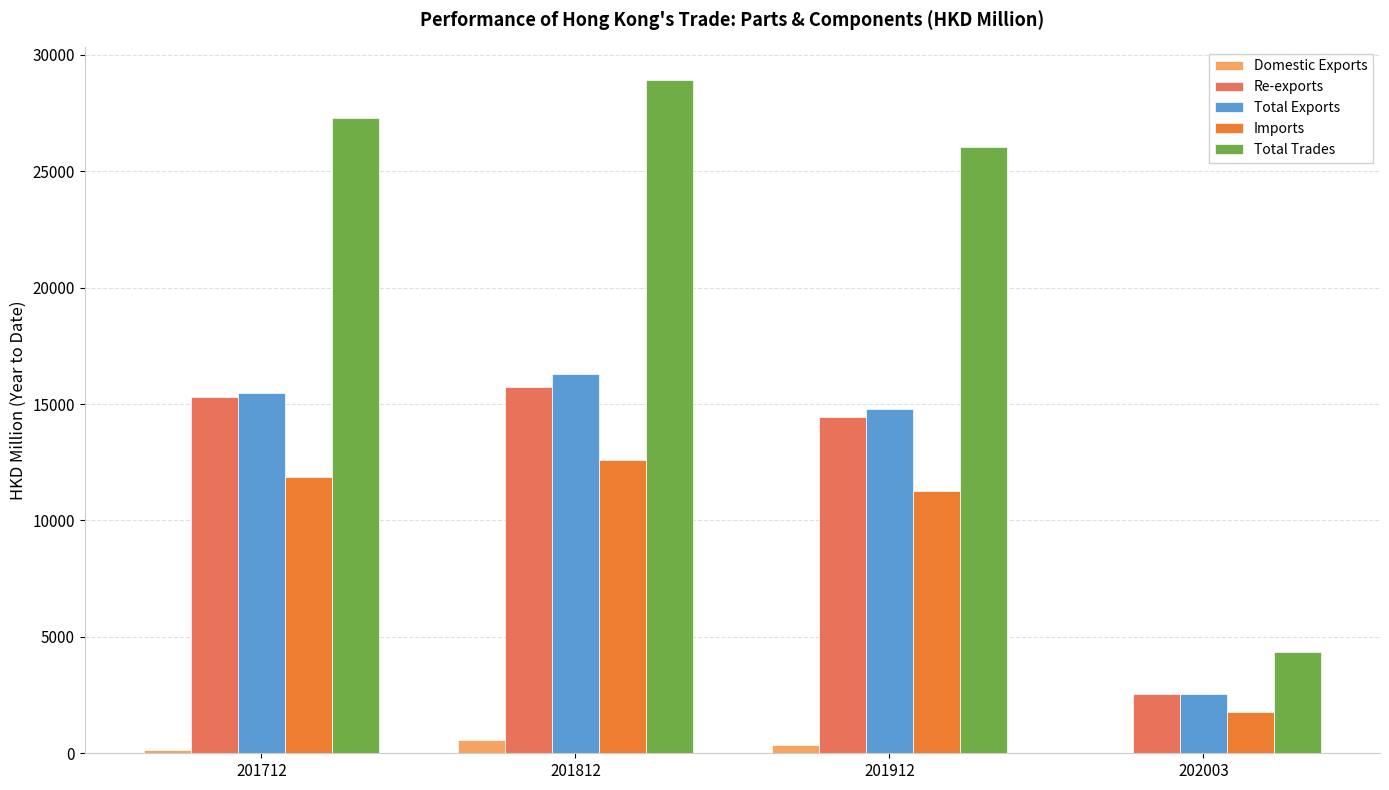

What is the sum of all Imports values?

37469.4